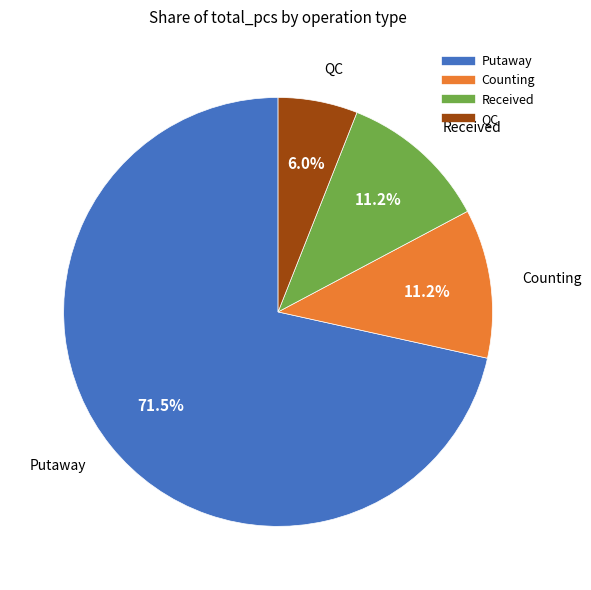

Do Received and QC together represent more than half of the pie?

No